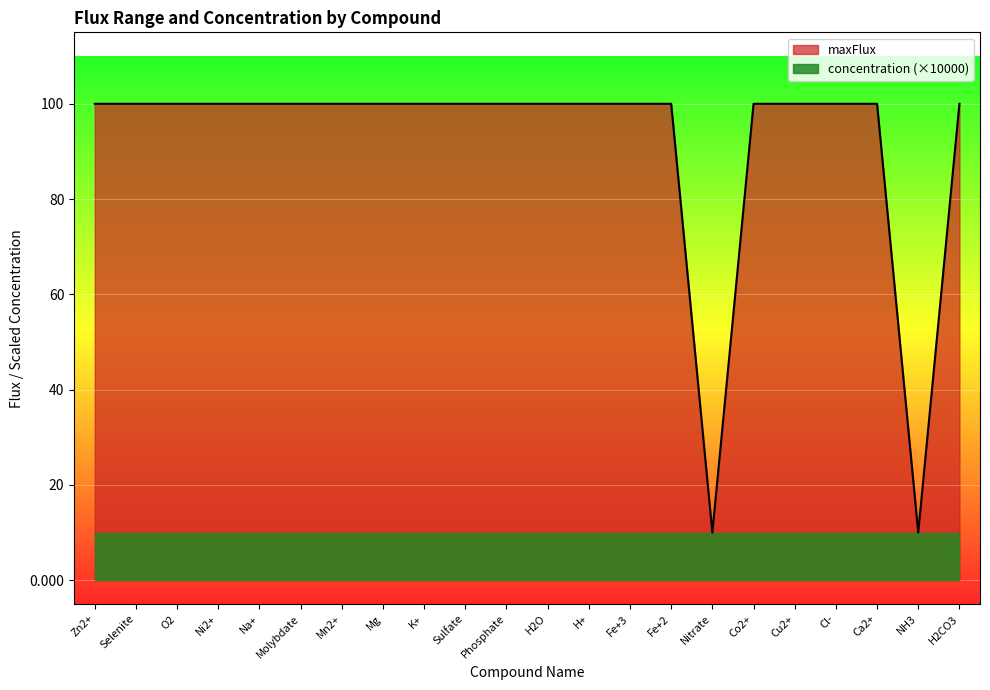

How many interior local valleys (lower than both neighbors) does the data have?

2